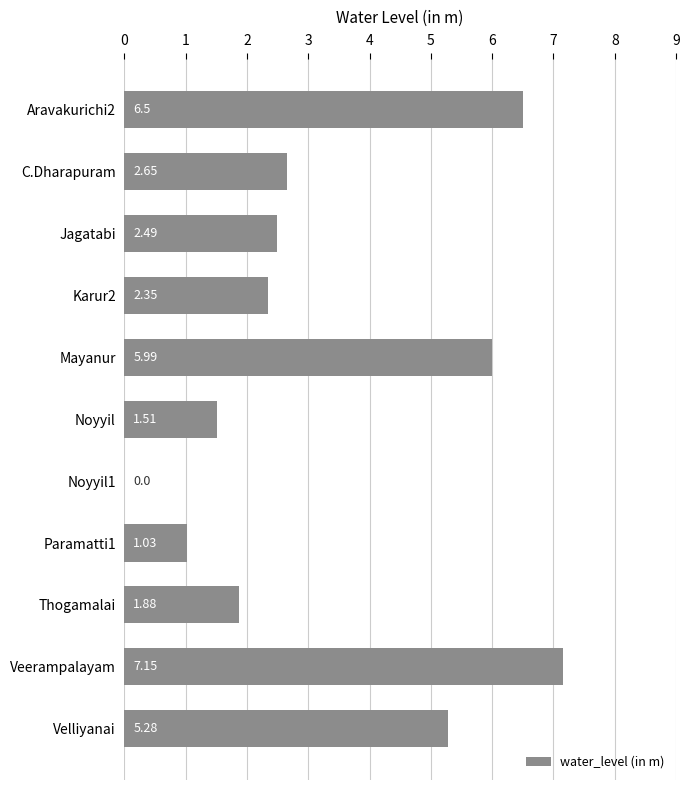

Does the chart contain stacked bars?

No